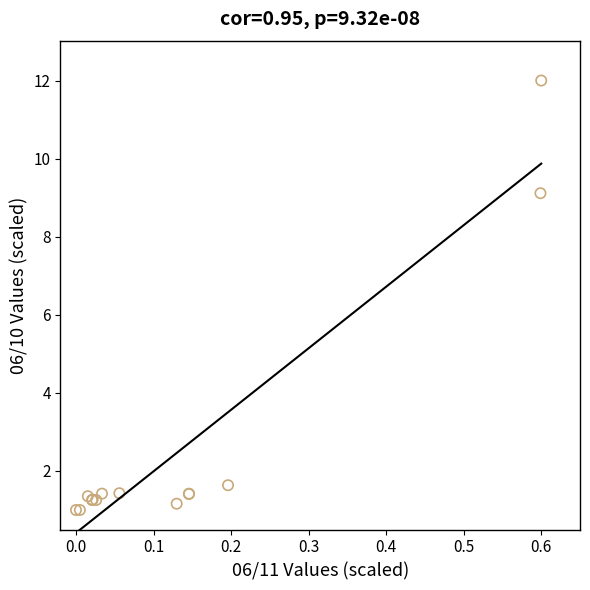

What Y value in the scatter plot is closest to 6?

9.1